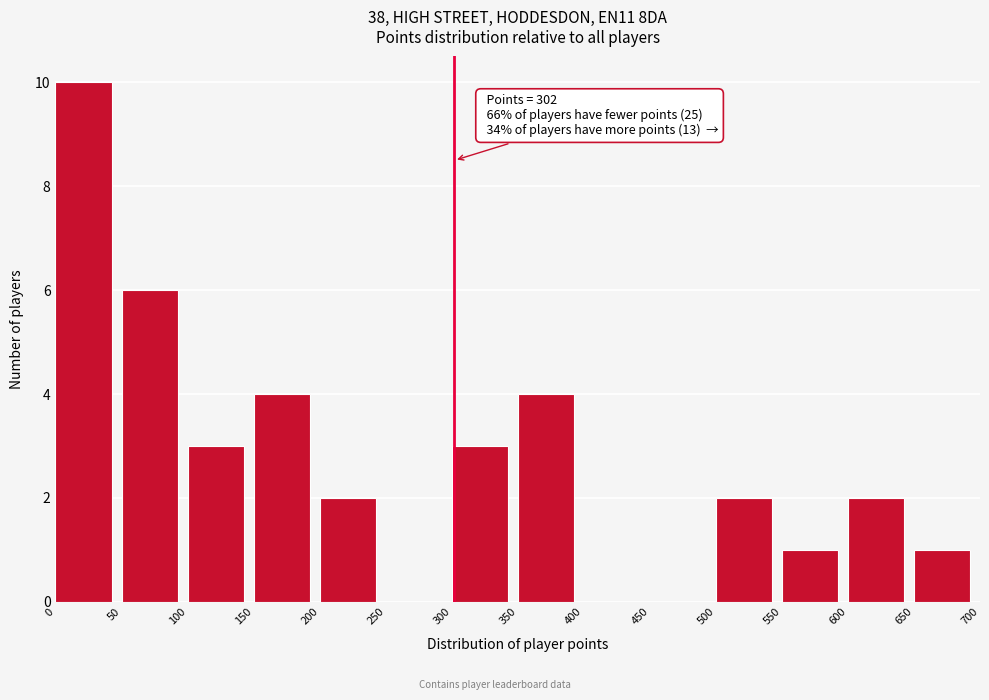

Over which range of the x-axis is the bar tallest?

0 to 50